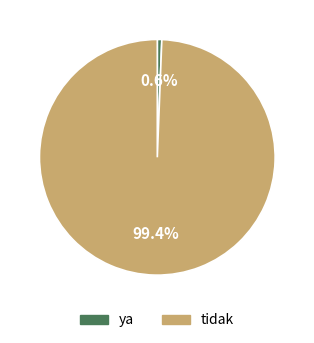

What portion of the pie excludes ya?

99.4%